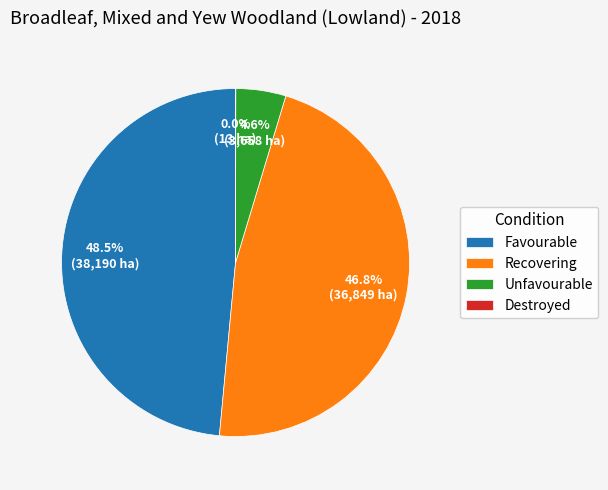

Which slice is the largest?

Favourable